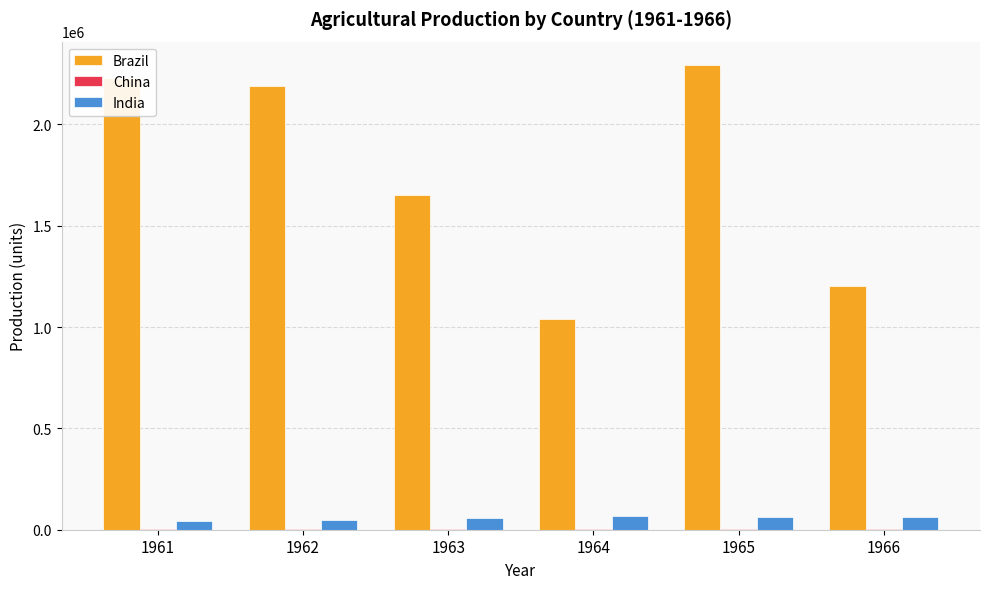

What is the sum of all Brazil values?

10608462